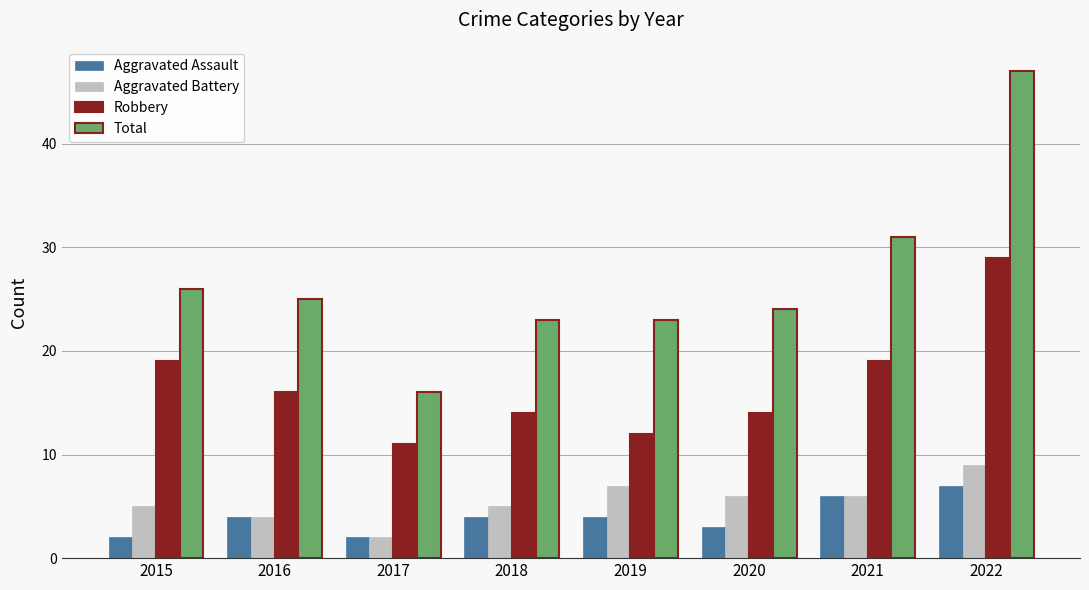

Reading left to right, extract all data points from this chart.

Aggravated Assault: 2015=2	2016=4	2017=2	2018=4	2019=4	2020=3	2021=6	2022=7
Aggravated Battery: 2015=5	2016=4	2017=2	2018=5	2019=7	2020=6	2021=6	2022=9
Robbery: 2015=19	2016=16	2017=11	2018=14	2019=12	2020=14	2021=19	2022=29
Total: 2015=26	2016=25	2017=16	2018=23	2019=23	2020=24	2021=31	2022=47